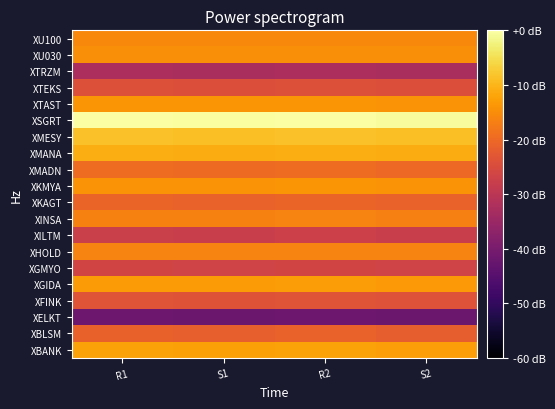

What is the total value across all series at R2?

-372.1